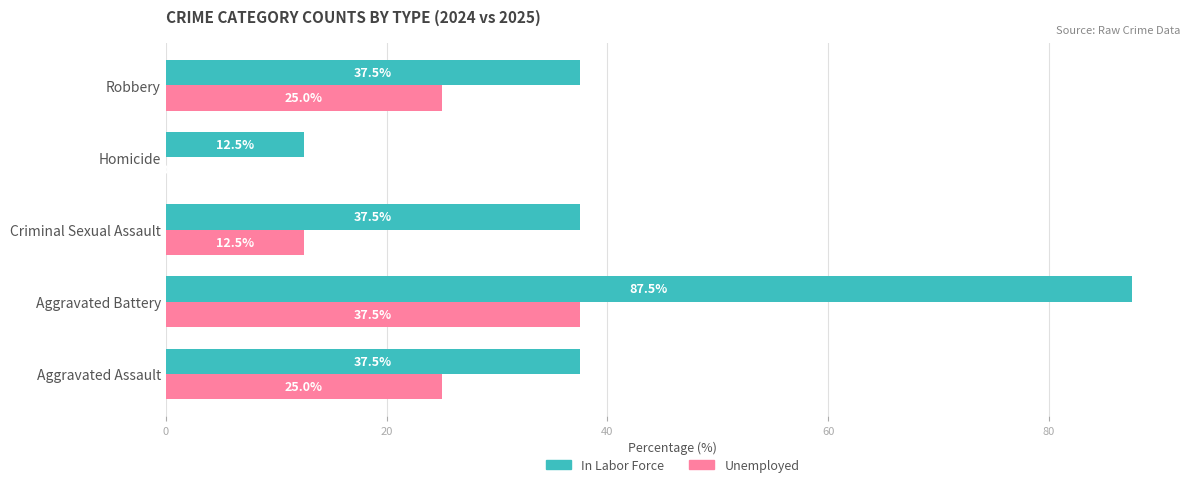

What is the greatest value displayed?

87.5